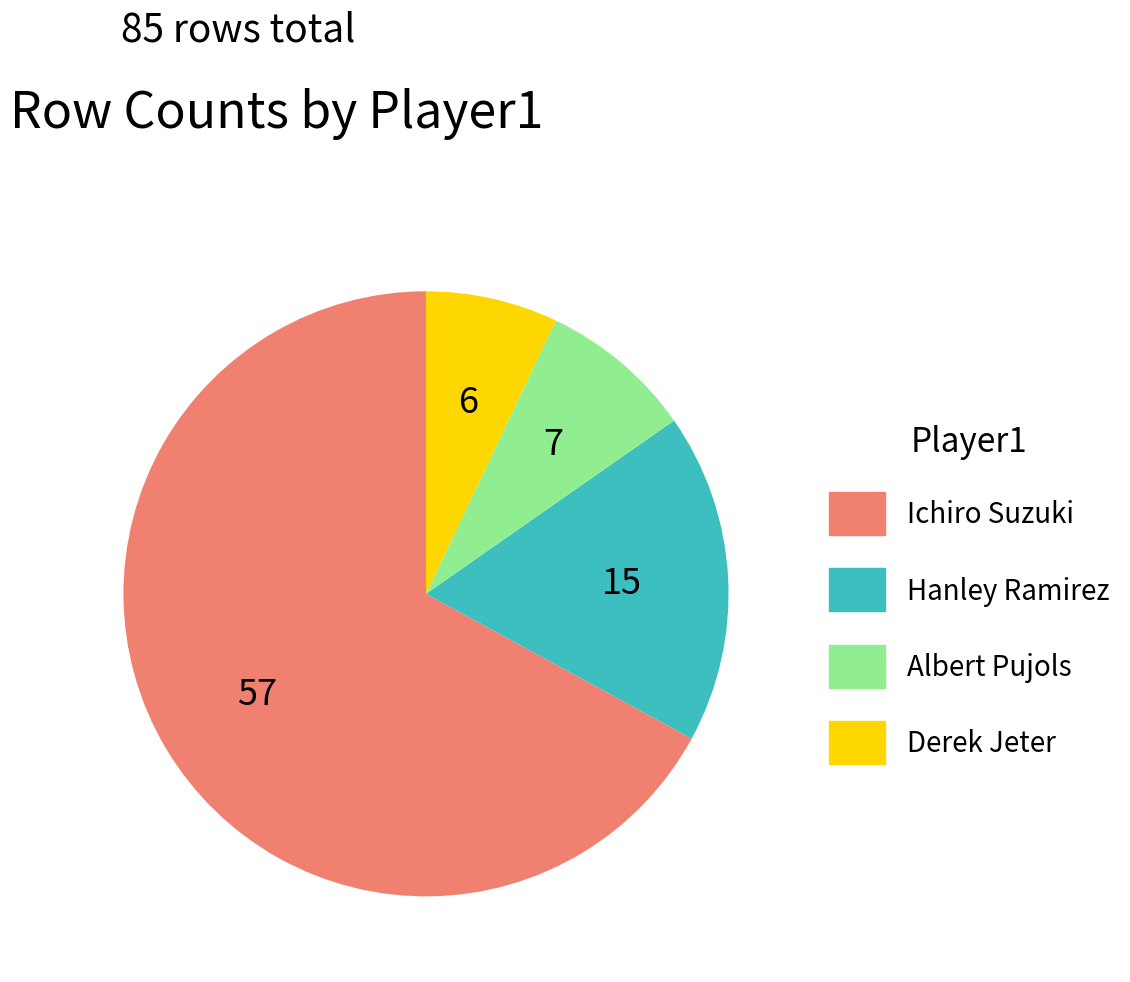

How many segments does this pie chart have?

4